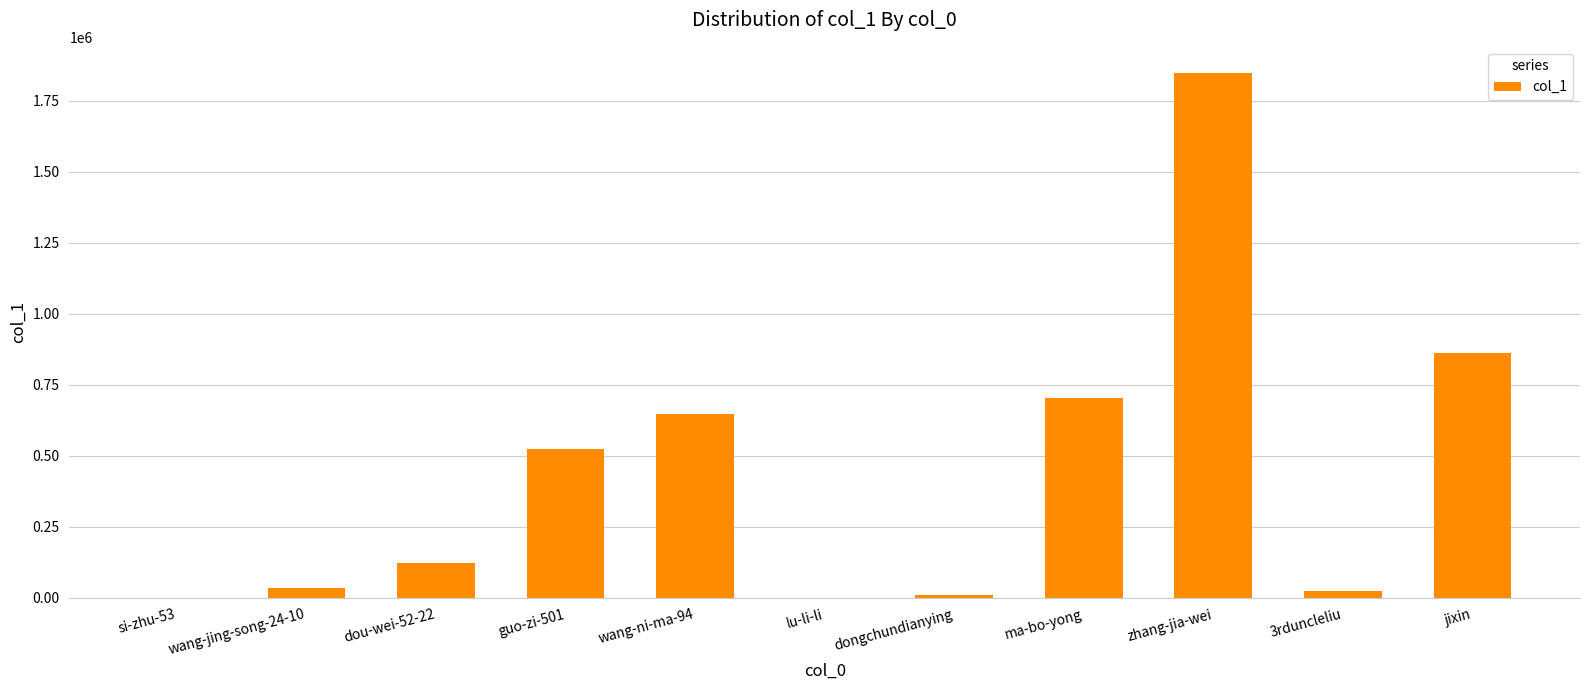

What is the approximate value at 3rduncleliu, to the nearest 10?

22520